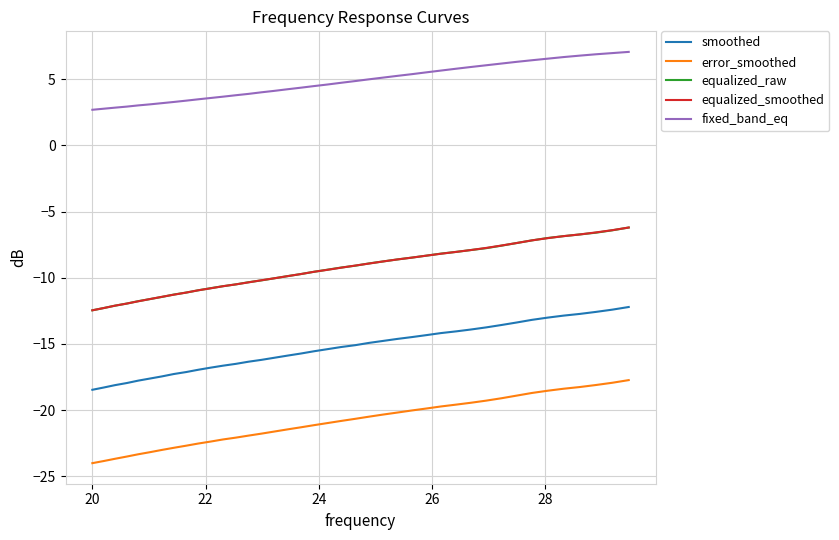

Which series has the largest total across all categories?

fixed_band_eq